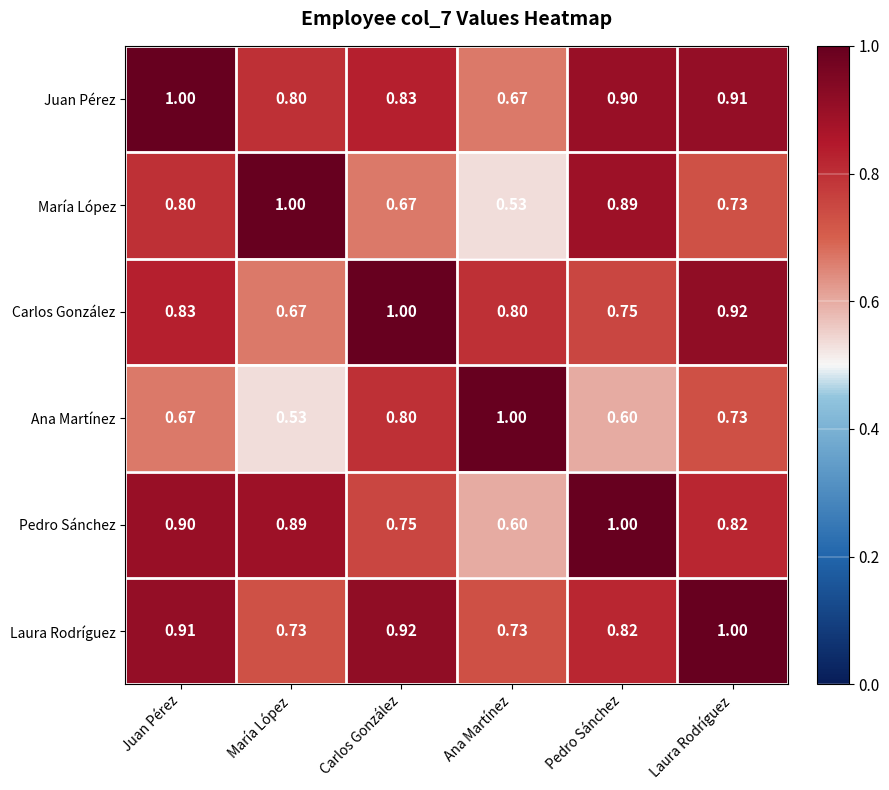

Rank the series at Juan Pérez from highest to lowest value.

Juan Pérez, Laura Rodríguez, Pedro Sánchez, Carlos González, María López, Ana Martínez